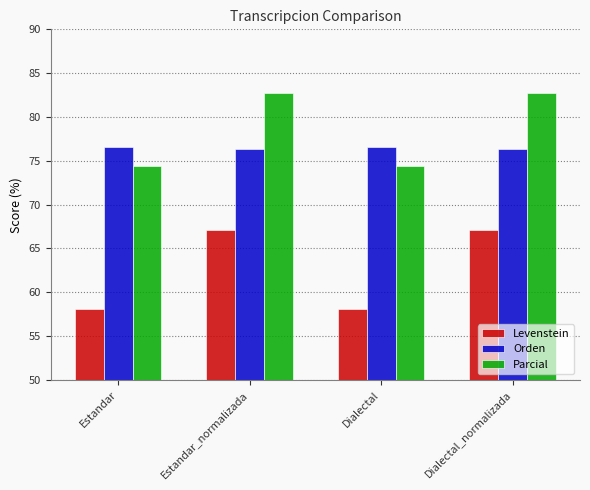

Count the number of data series in this chart.

3